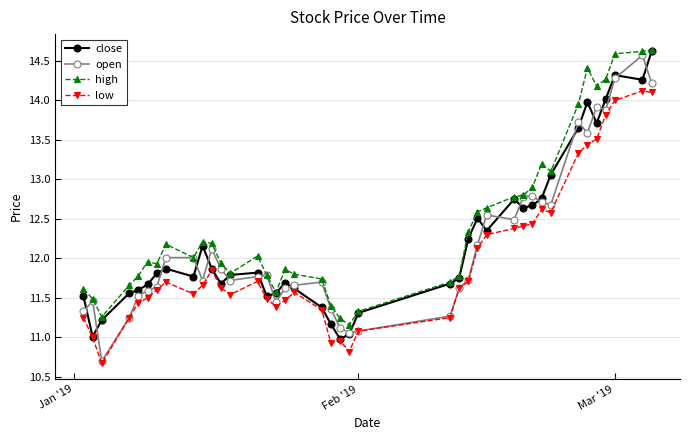

What is the minimum value shown in the chart?

10.7